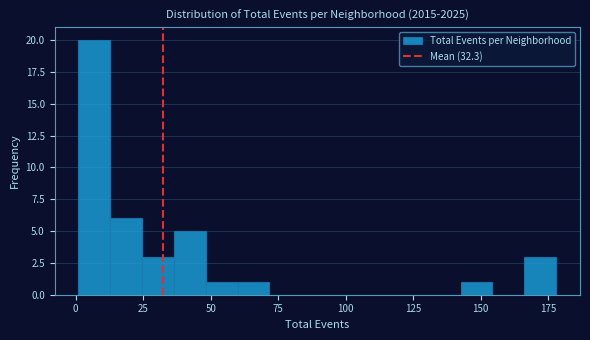

Around what value on the x-axis is the tallest bar? Give the approximate position of its centre, as read against the axis.

5